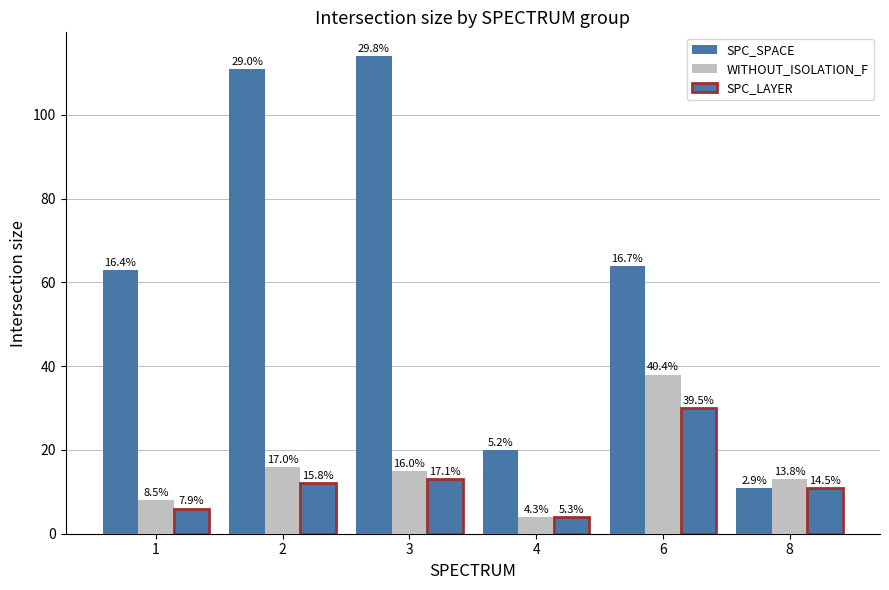

How many bars are there in total?

18